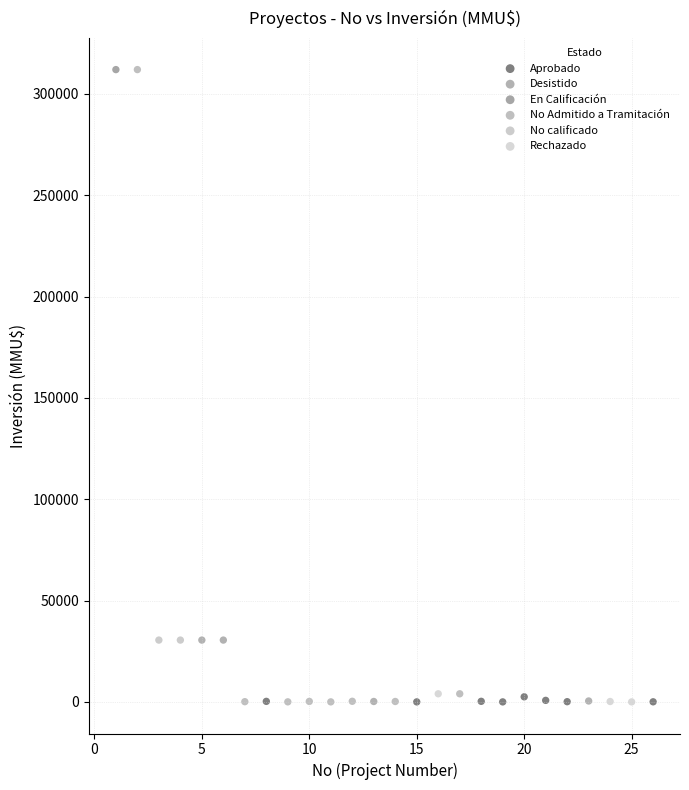

What are all the series names shown in the legend?

Aprobado, Desistido, En Calificación, No Admitido a Tramitación, No calificado, Rechazado